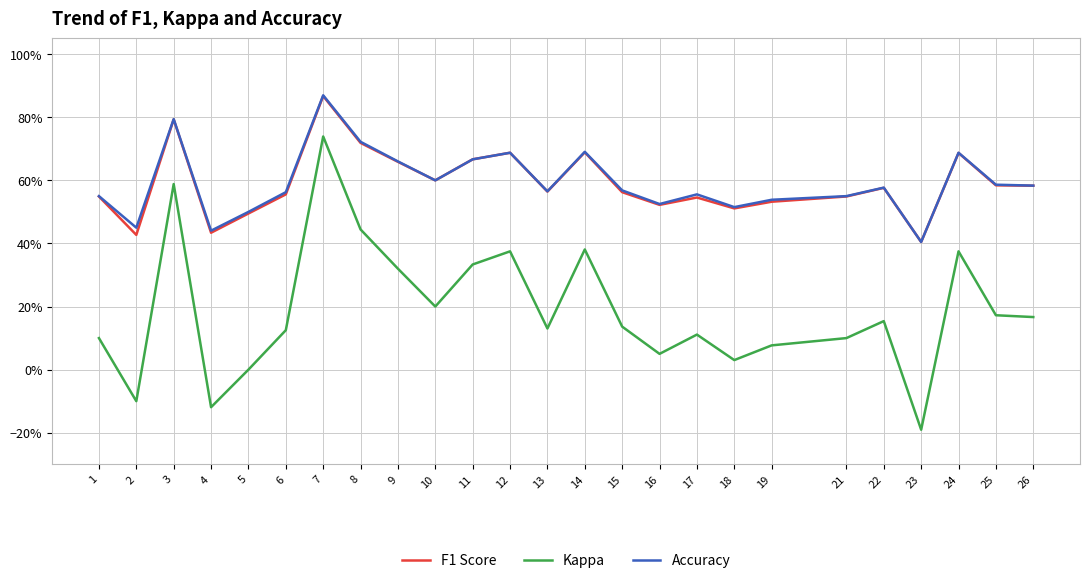

What is the smallest value displayed?

-0.2